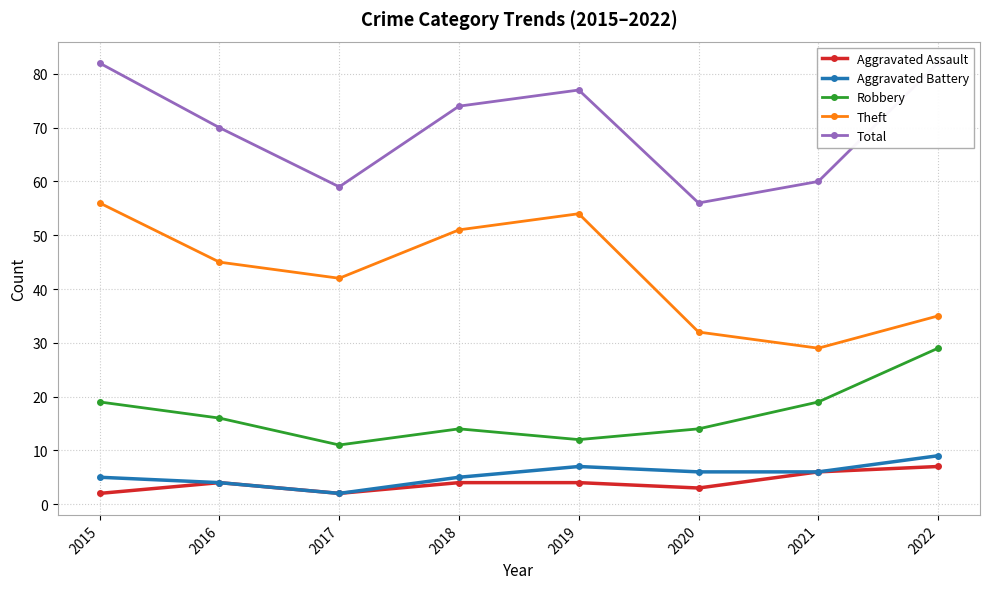

Which series has the largest range (max minus min)?

Theft